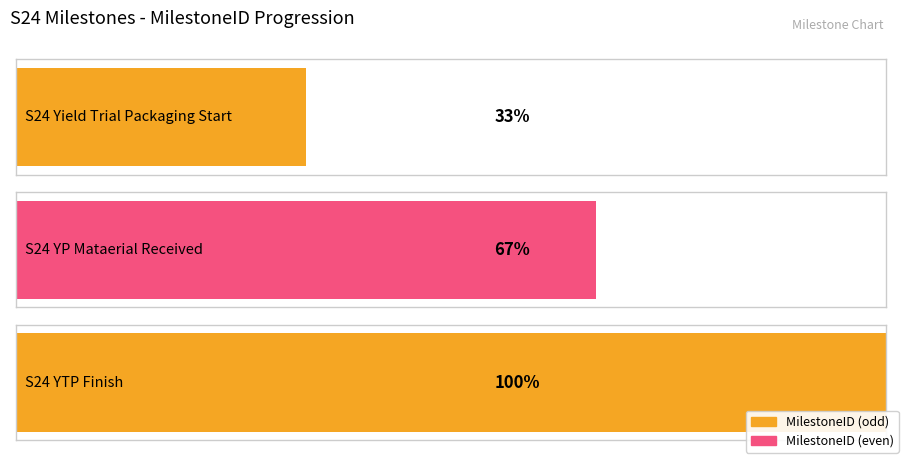

At which category does the chart reach its minimum across all series?

S24 Yield Trial Packaging Start